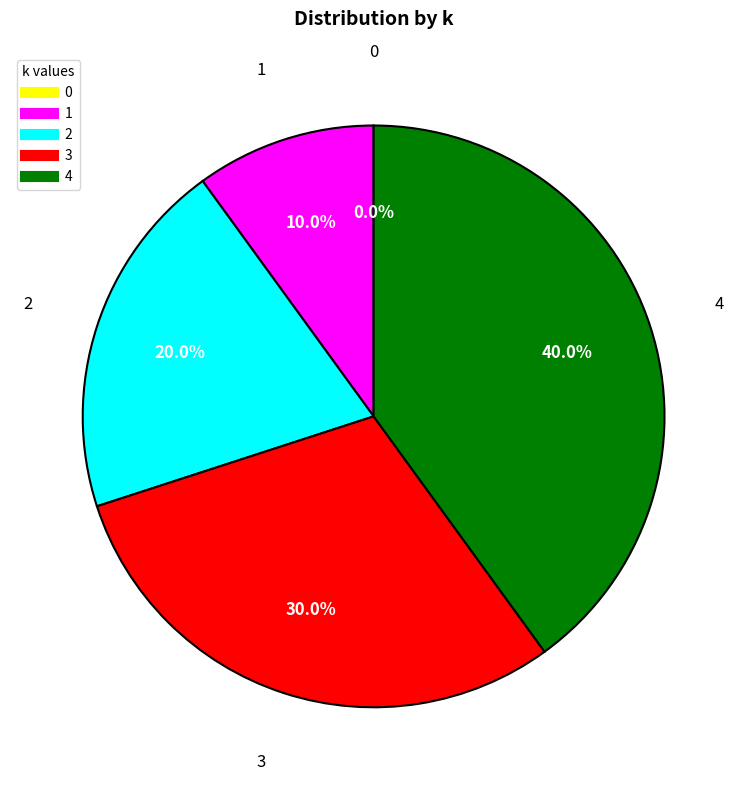

Count the number of slices in the pie.

5